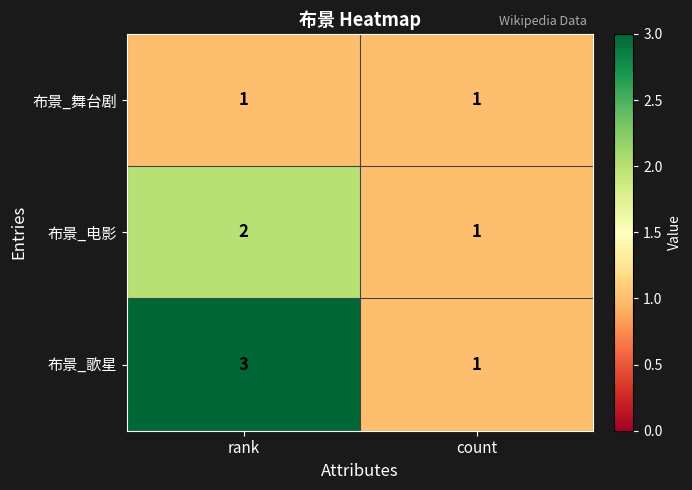

What is the sum of all 布景_歌星 values?

4